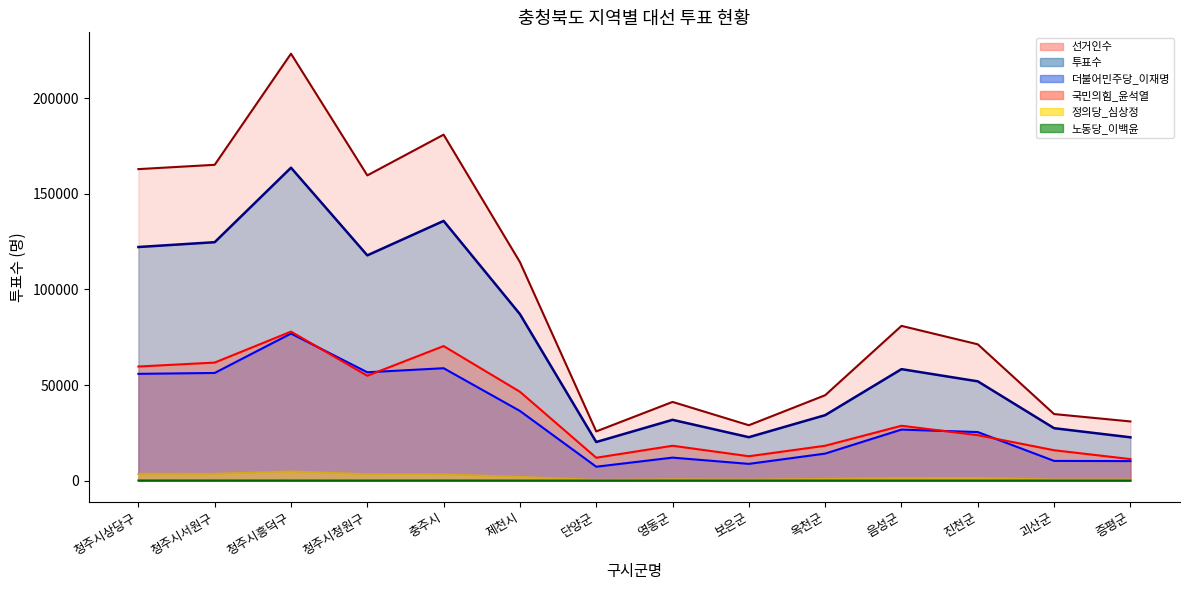

What is the label of the 6th point from the right?

보은군